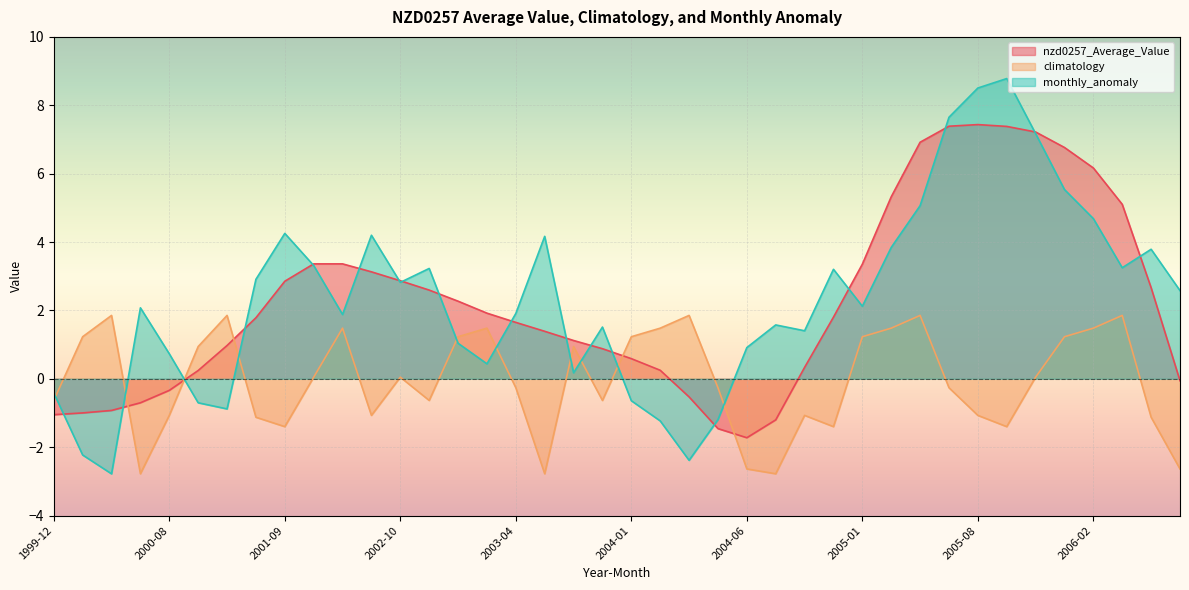

How many lines are shown in the chart?

3